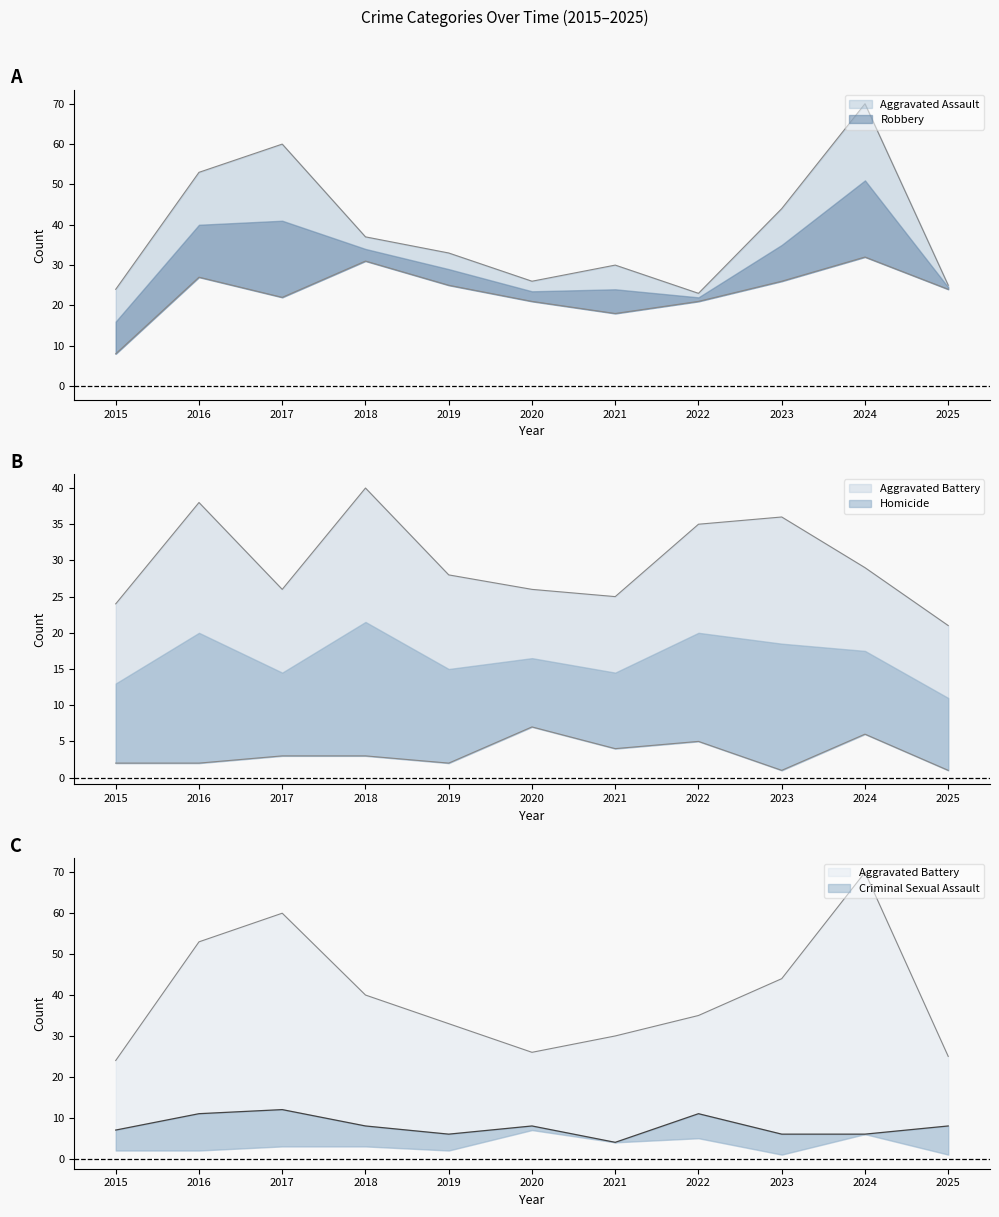

True or false: Homicide has more than 1 interior local peaks.

True